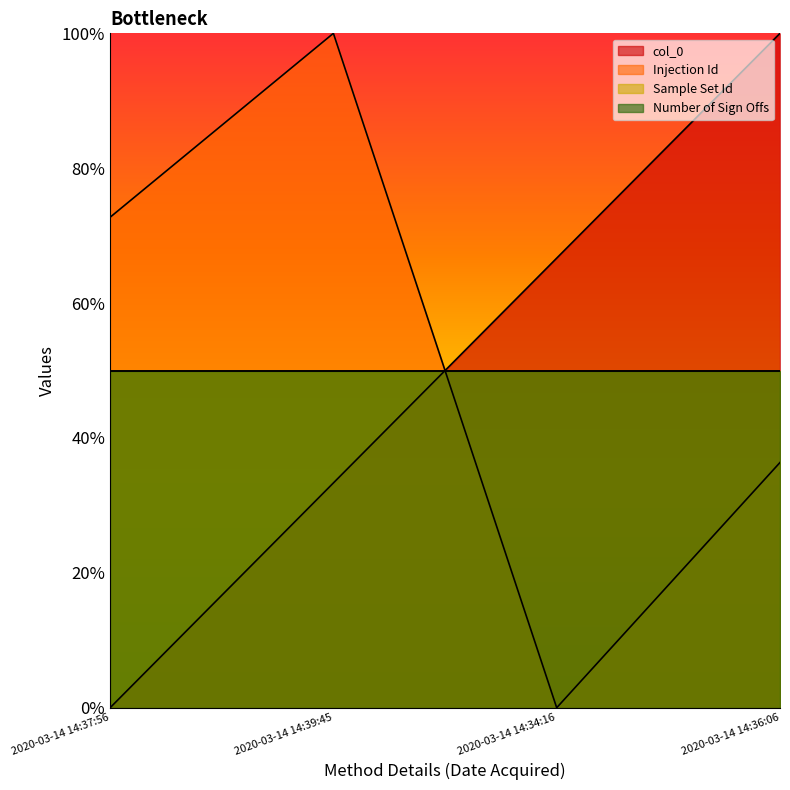

At which category is the sum across all series the highest?

2020-03-14 14:36:06